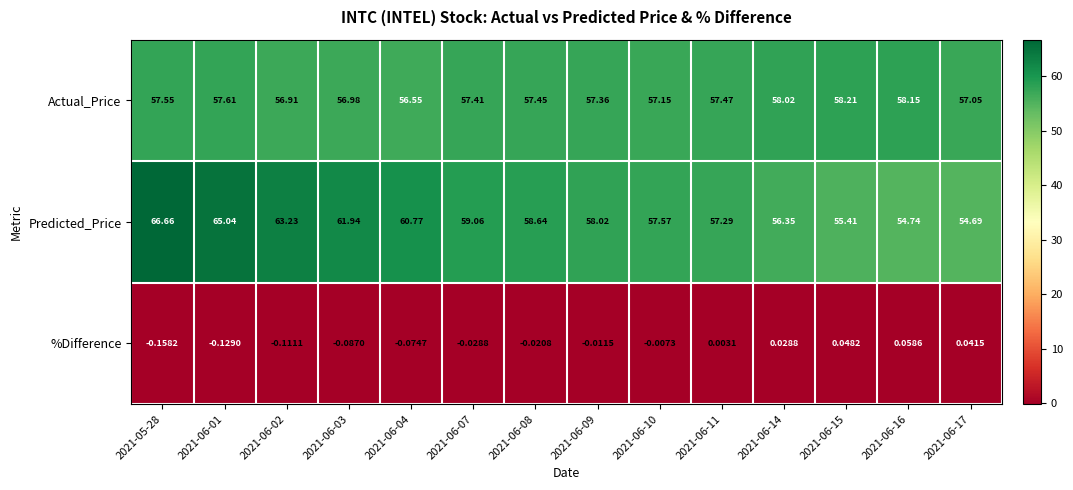

At which category is the sum across all series the highest?

2021-05-28